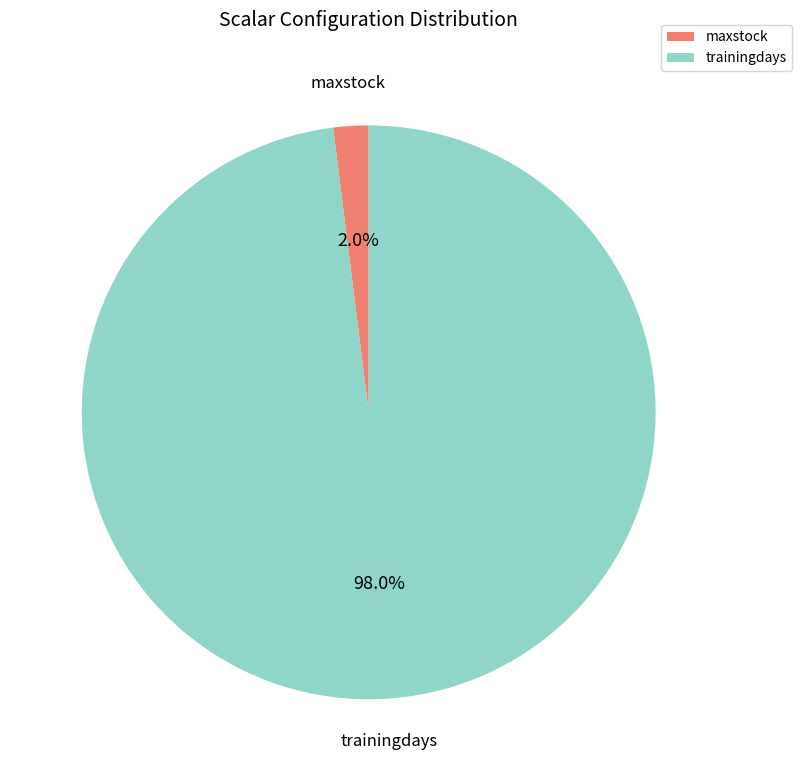

Is trainingdays the majority of the pie?

Yes